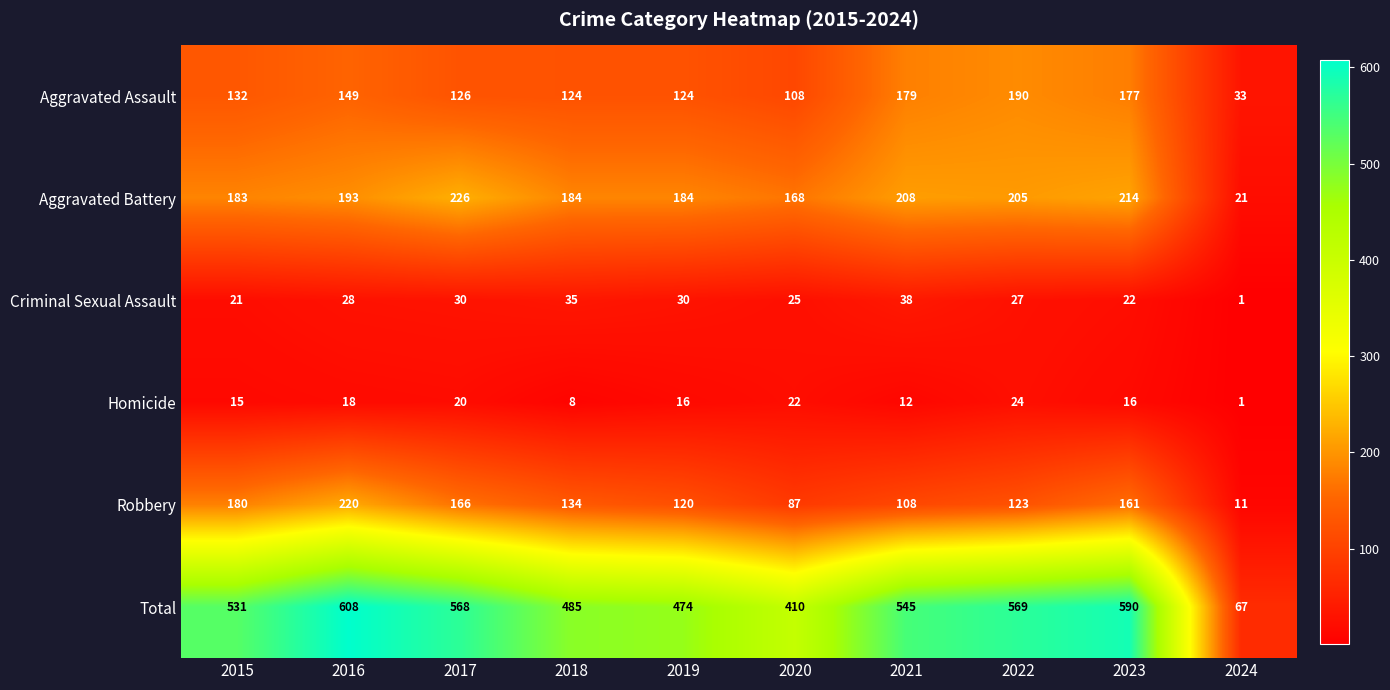

Between 2018 and 2020, which series saw the biggest shift?

Total